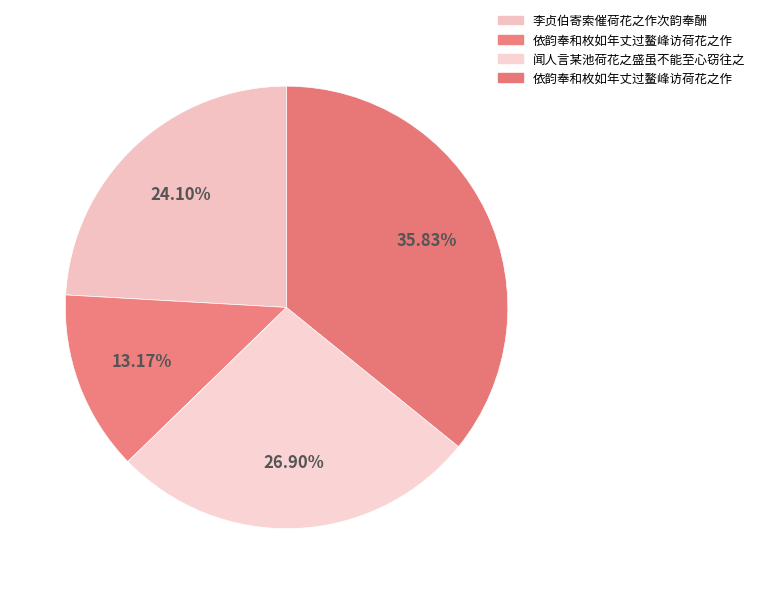

How many slices are in this pie chart?

4